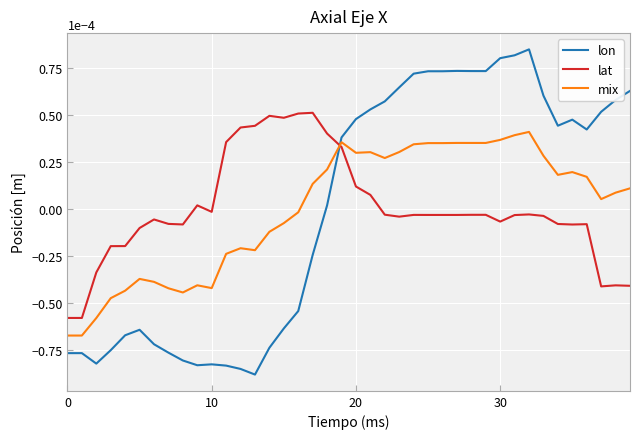

Which series has the largest range (max minus min)?

lon